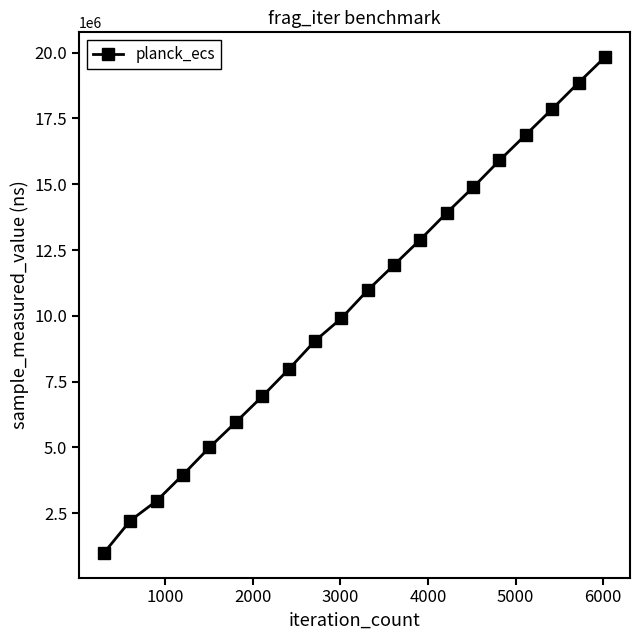

What is the value of the 10th point from the left?

9903100